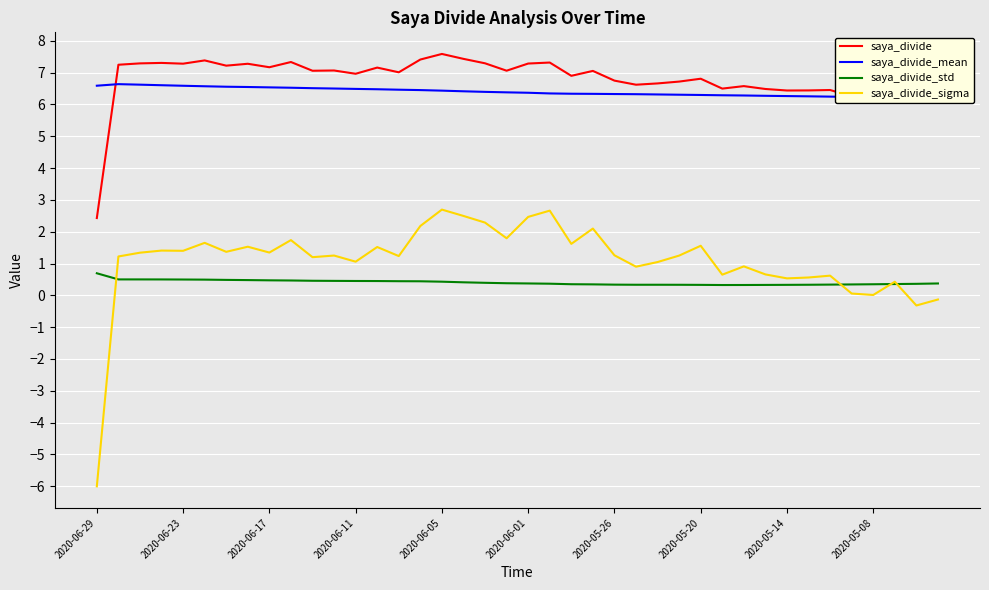

What is the smallest value displayed?

-6.0